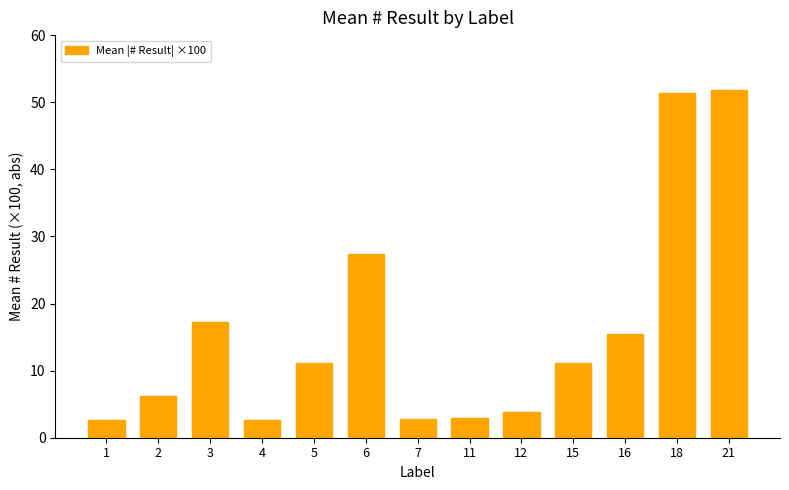

What is the maximum value shown in the chart?

51.9